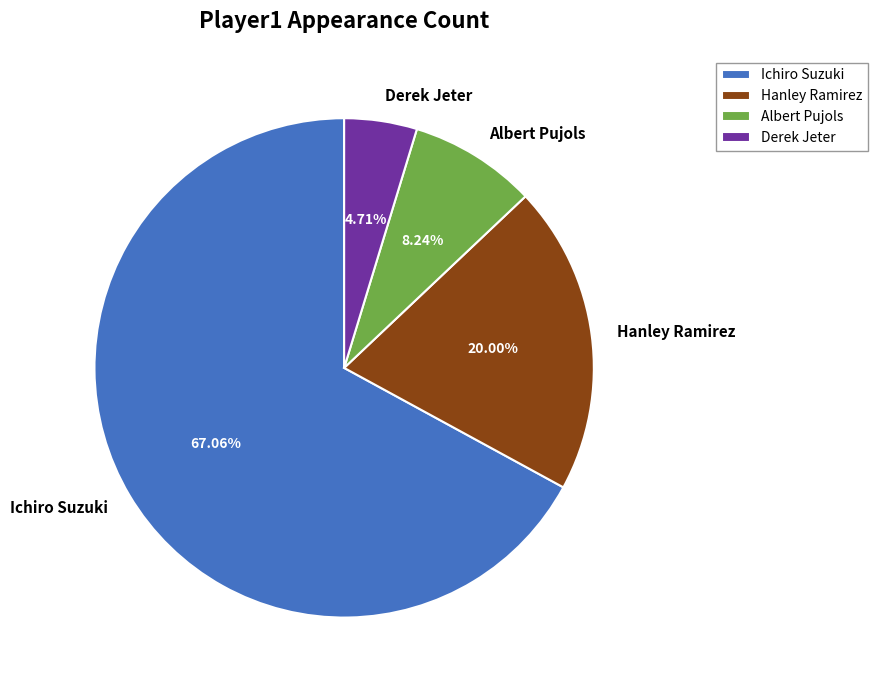

To the nearest percent, what is the average slice percentage?

25%